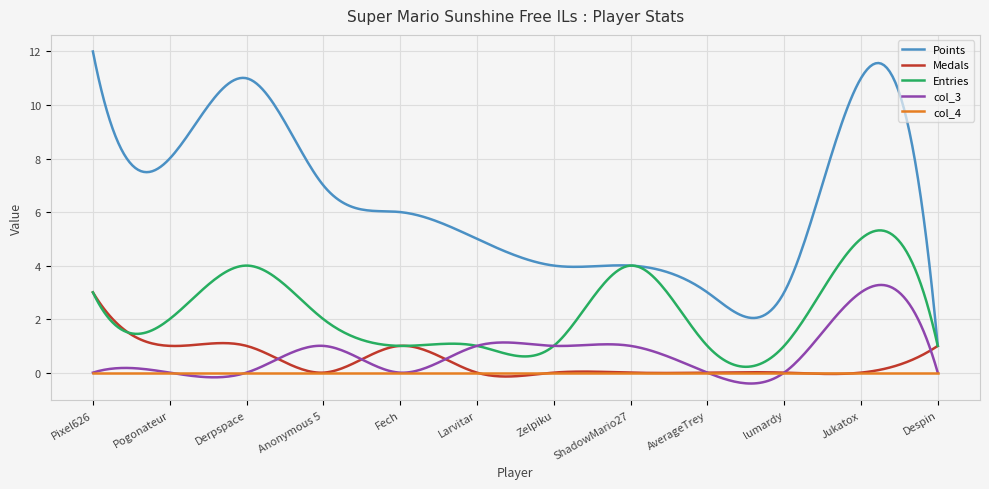

True or false: Points and col_3 cross at least once.

False